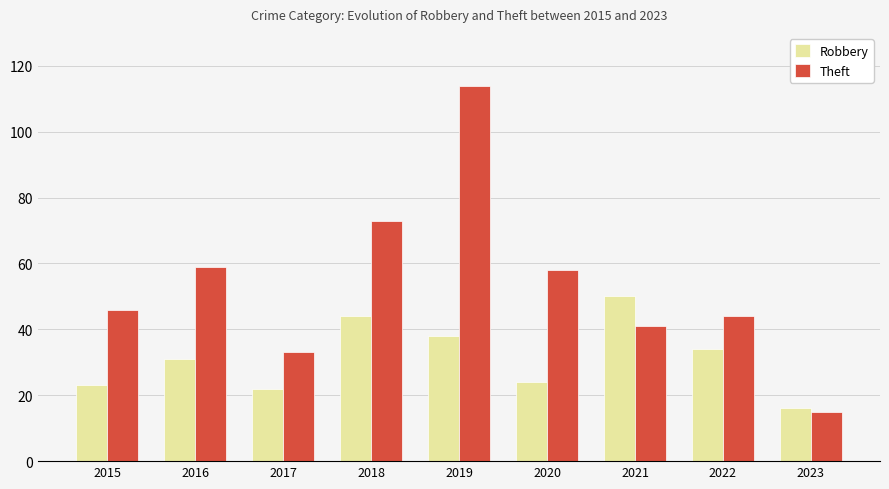

Reading right to left, extract all data points from this chart.

Robbery: 16	34	50	24	38	44	22	31	23
Theft: 15	44	41	58	114	73	33	59	46